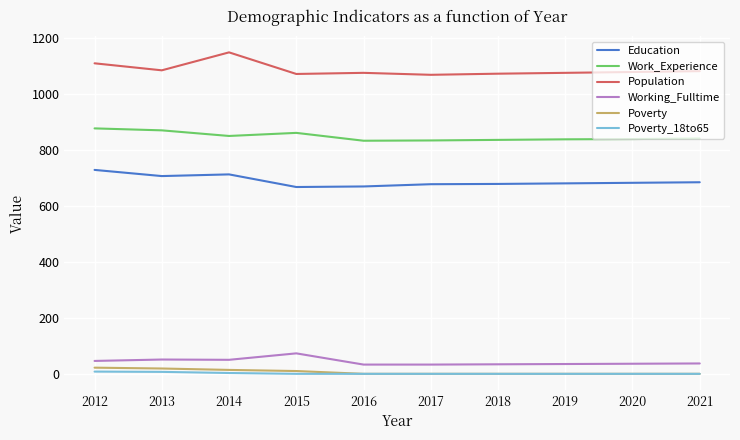

What is the greatest value displayed?

1147